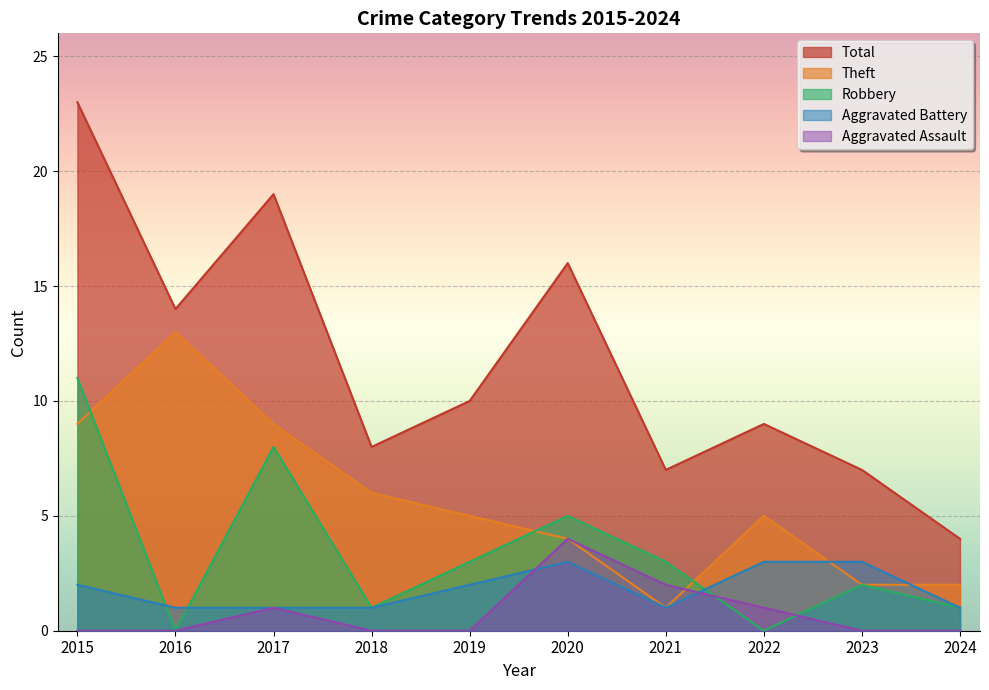

Does the chart display data point markers on the line(s)?

No